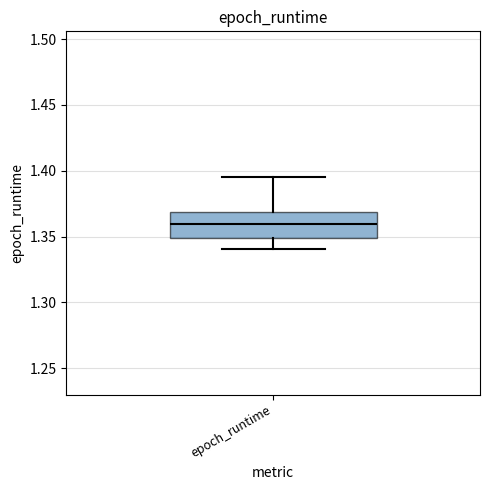

Where does the upper whisker of the box for epoch_runtime end on the y-axis? The values are not printed on the chart, so give them approximately, as read against the axis.

1.395